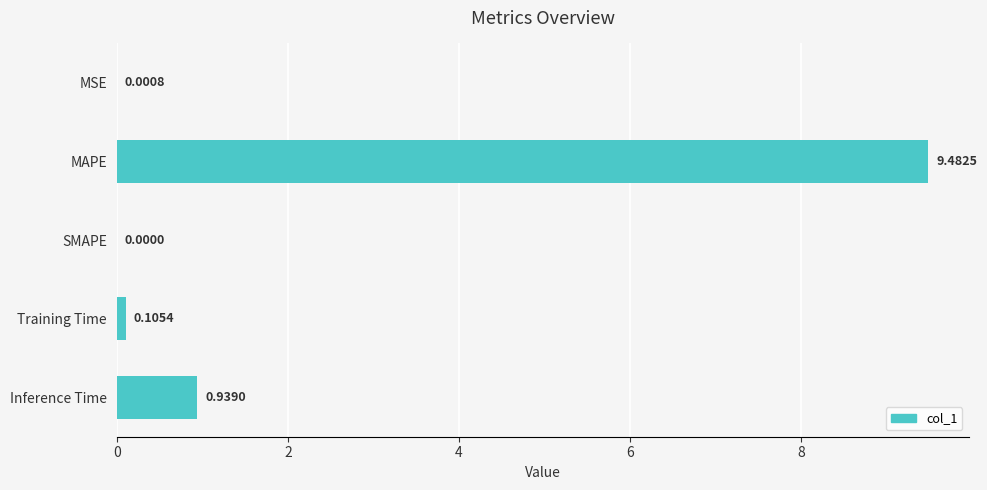

Count the number of categories in the chart.

5